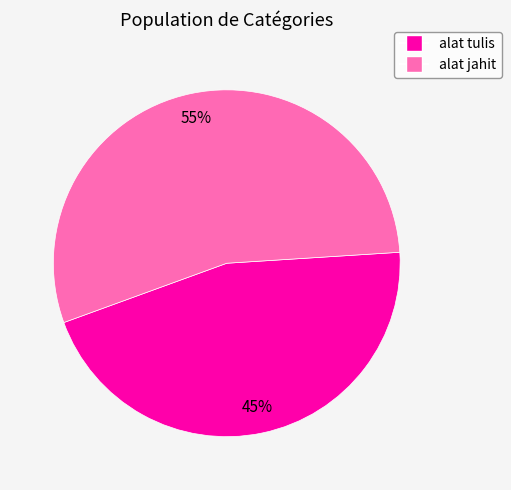

To the nearest percent, what portion does alat jahit represent?

55%